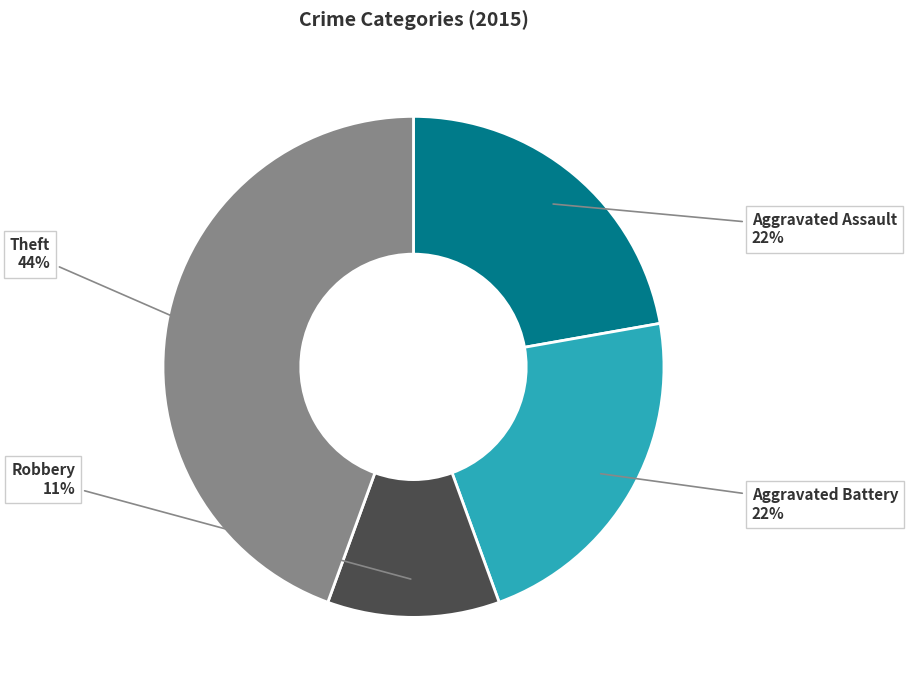

Which category has the biggest portion of the pie?

Theft